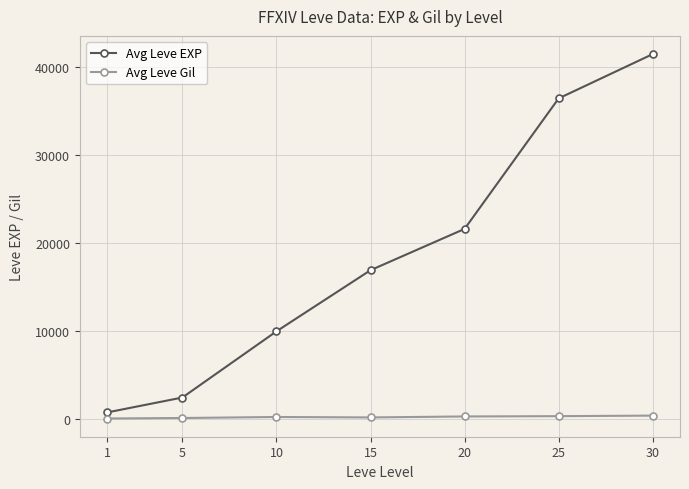

At which category does the chart reach its peak across all series?

30